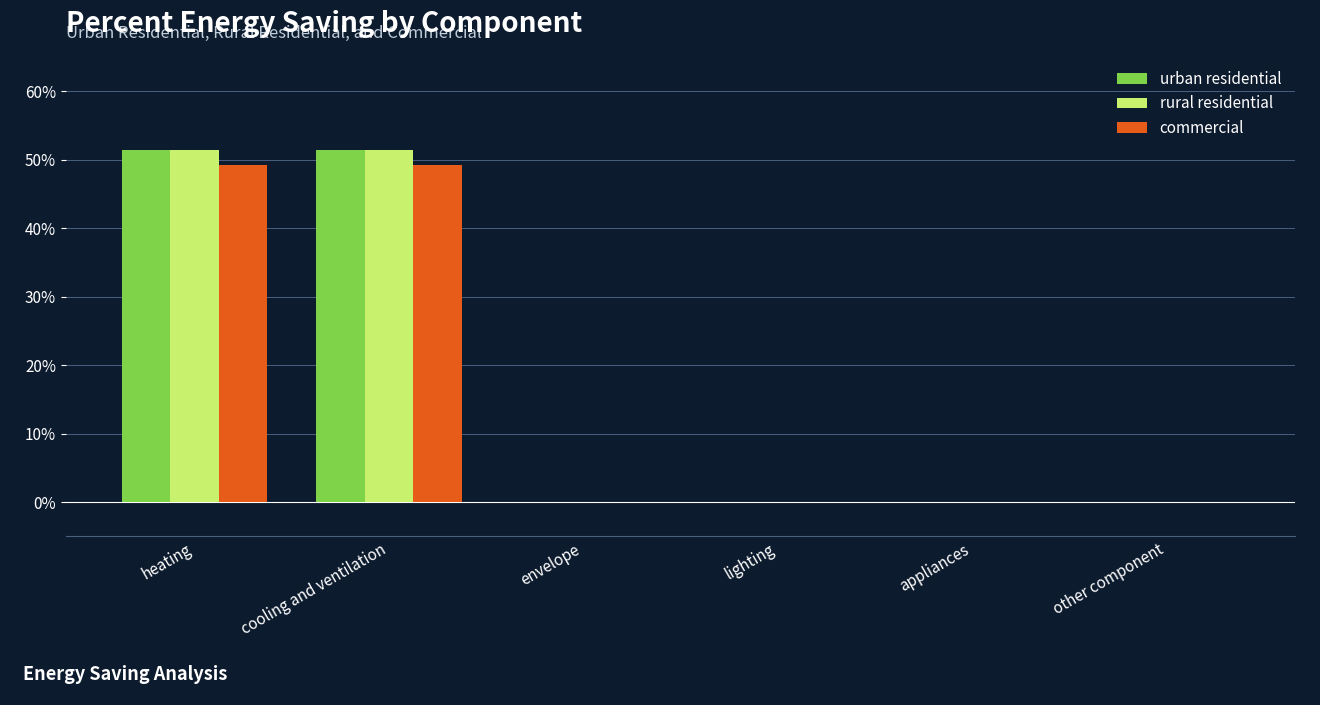

Are the bars horizontal?

No